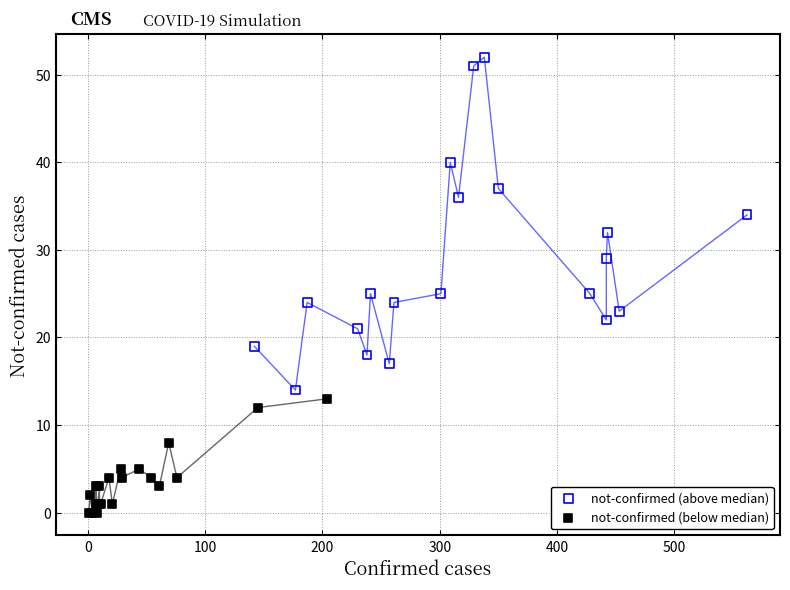

Which series contains the lowest Y value?

not-confirmed (below median)